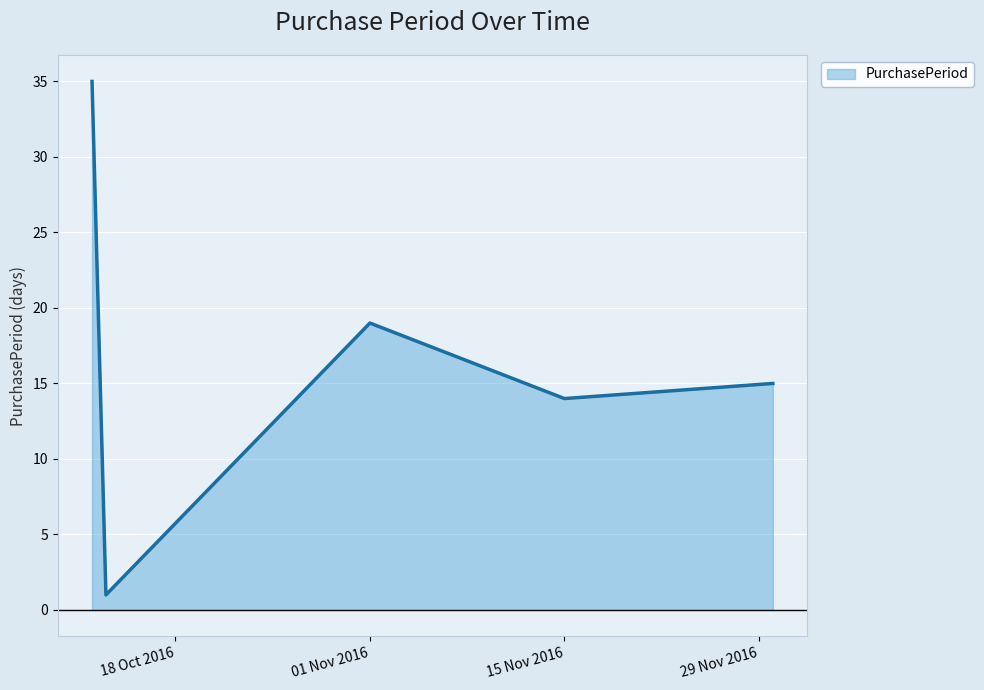

How many interior local peaks (higher than both neighbors) does the data have?

1